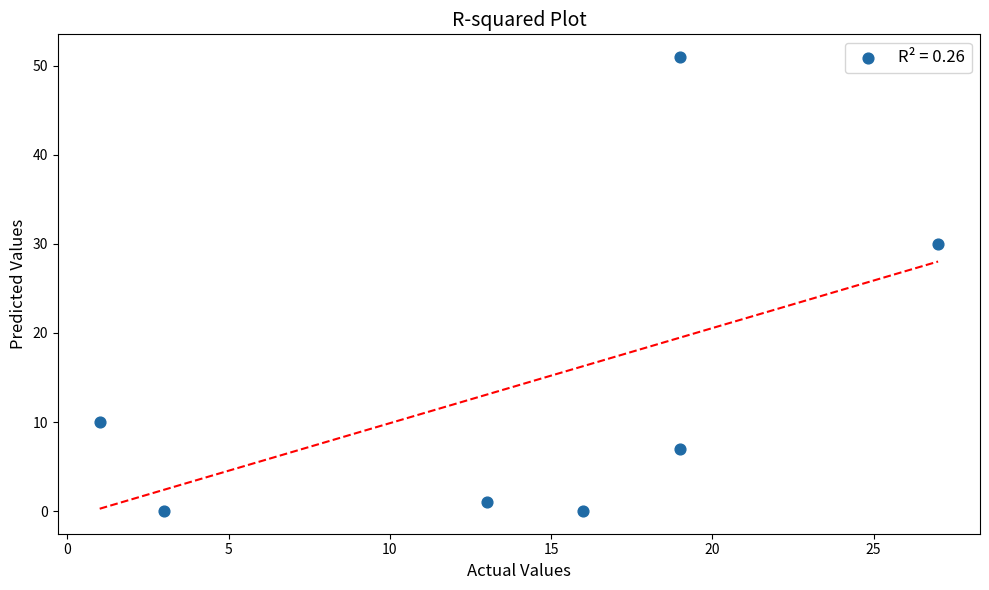

What is the average Y value?

14